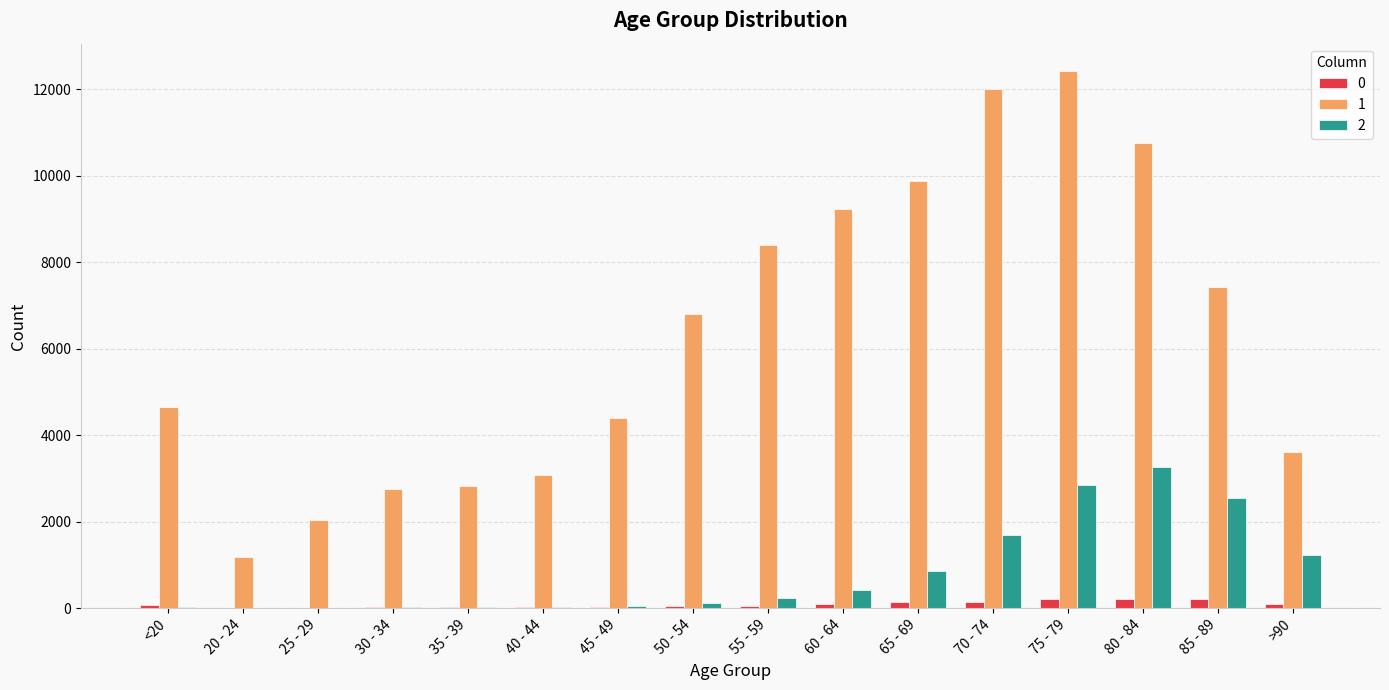

At which category is the sum across all series the highest?

75 - 79